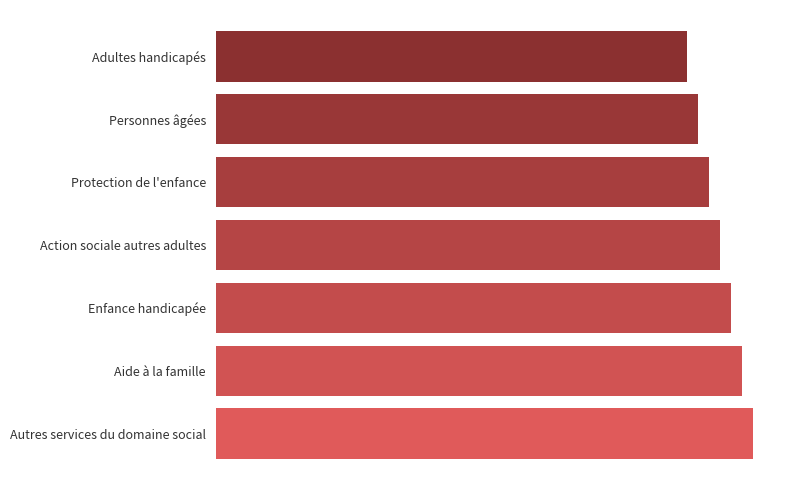

List the labels in order of value, smallest first.

Adultes handicapés, Personnes âgées, Protection de l'enfance, Action sociale autres adultes, Enfance handicapée, Aide à la famille, Autres services du domaine social